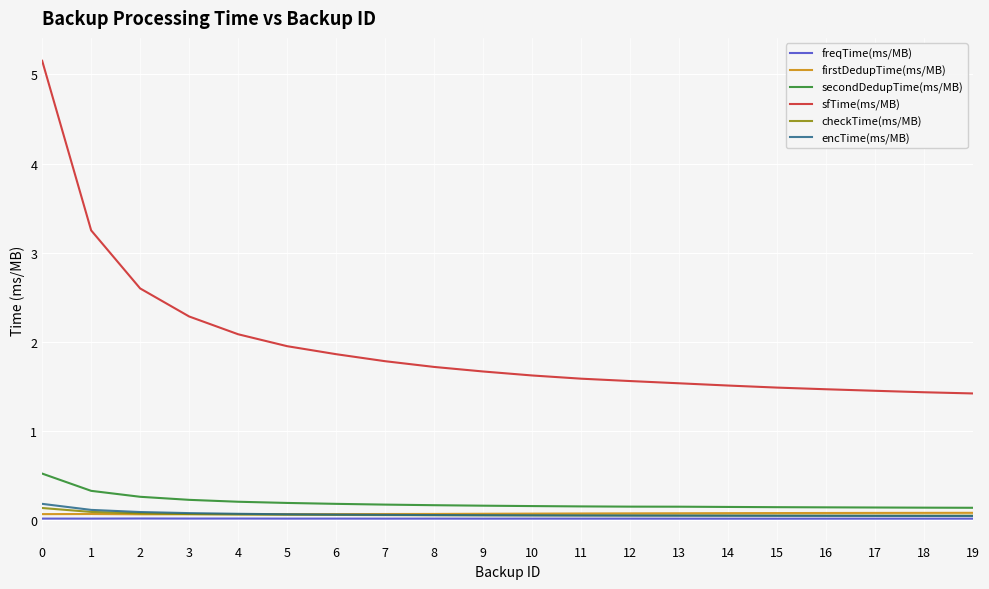

What is the total value across all series at 12?

1.9